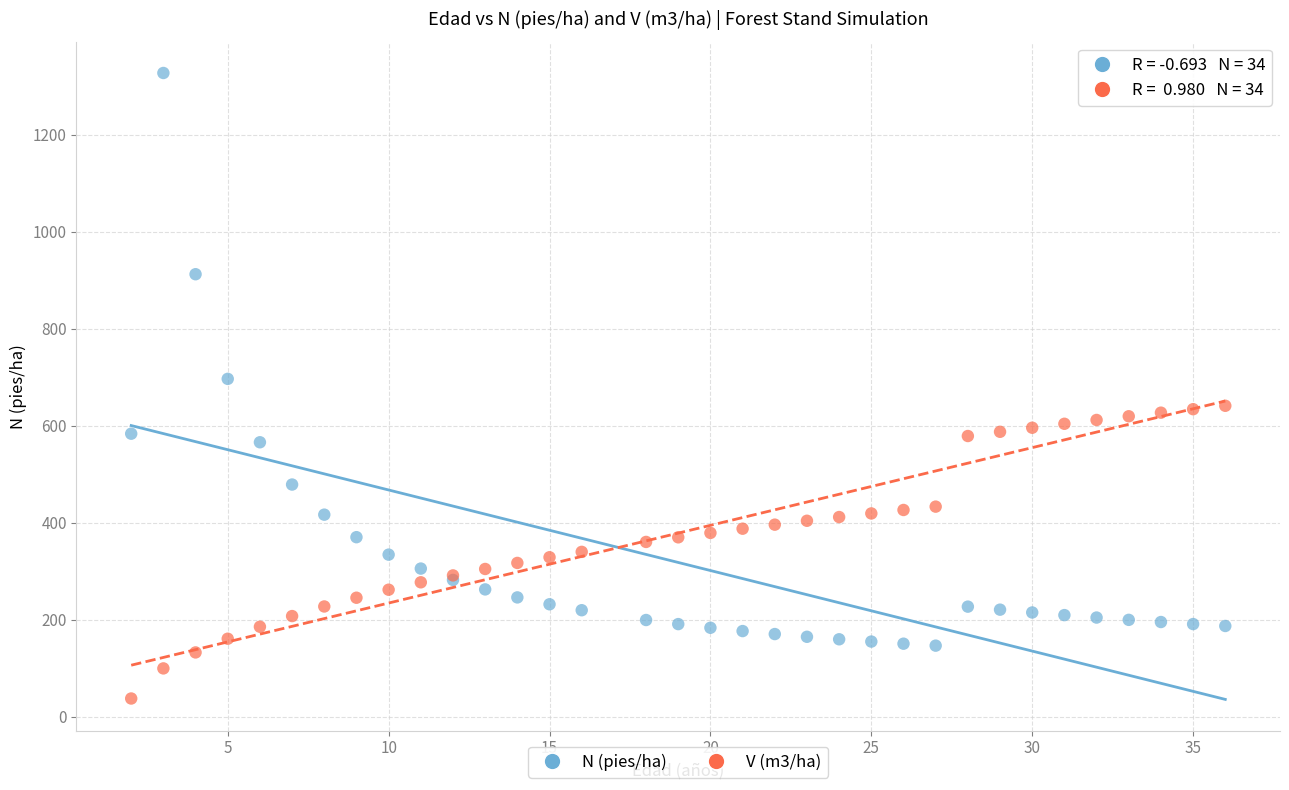

Which series reaches the maximum Y coordinate?

N (pies/ha)